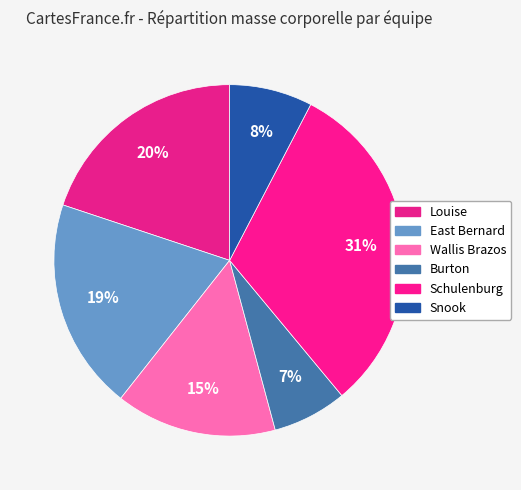

Count the number of slices in the pie.

6